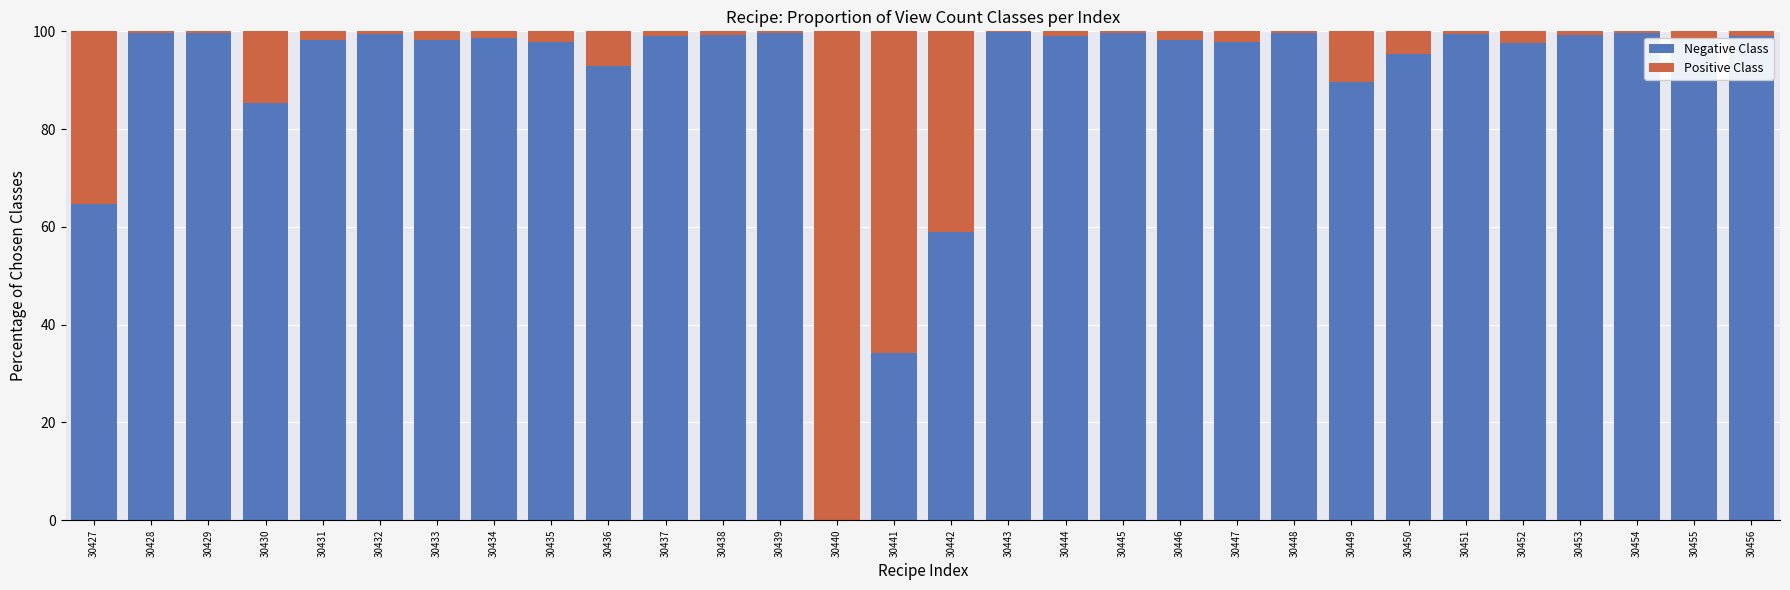

What is the total value across all series at 30450?

100.0